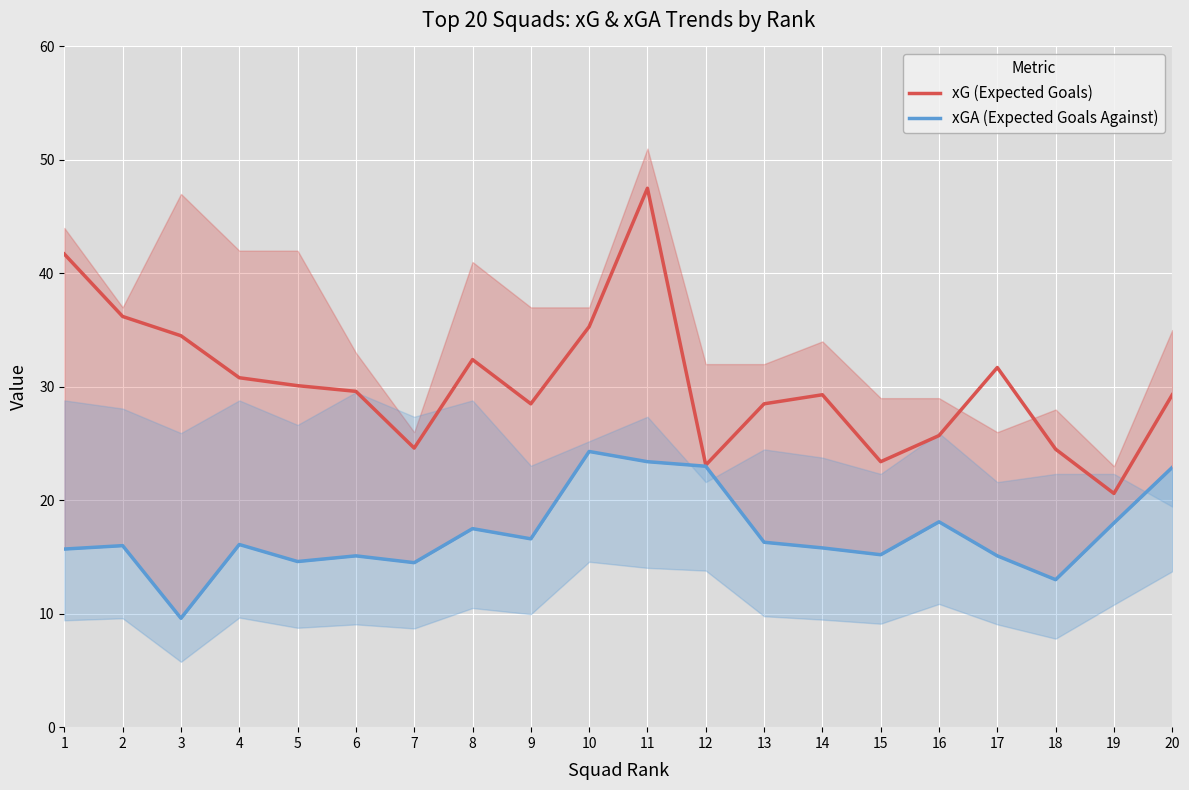

How many interior local valleys does the xG (Expected Goals) series have?

5